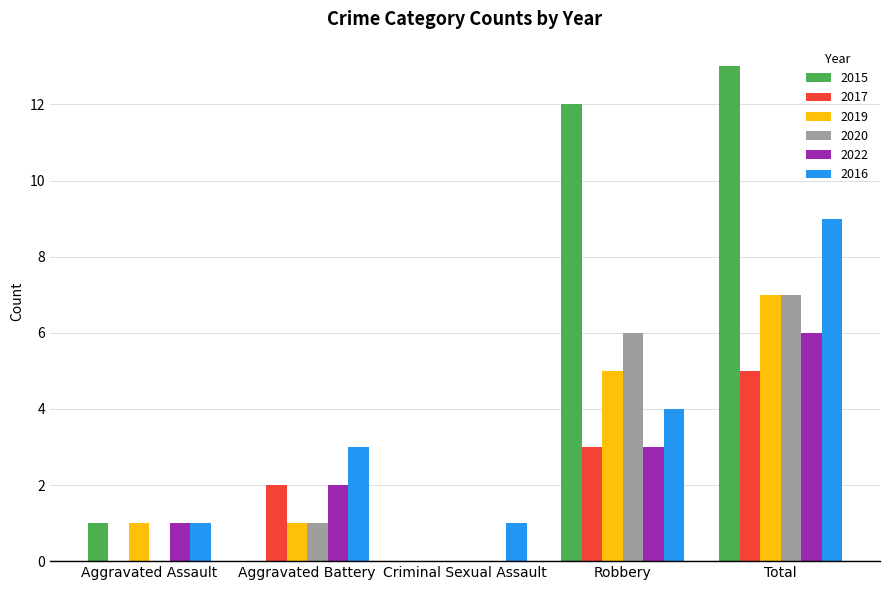

What is the maximum value for 2017?

5